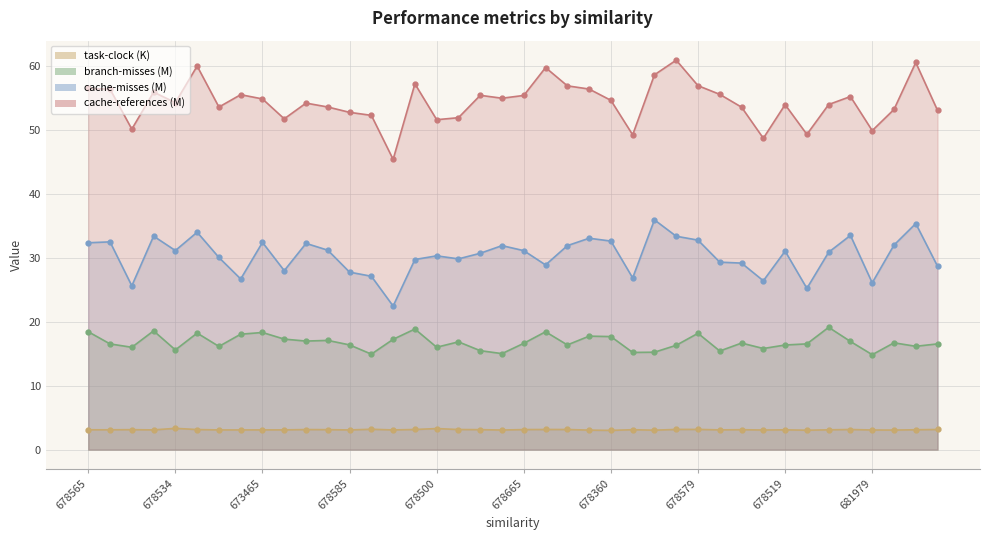

The value of branch-misses at 678567 is 16.5. True or false?

True